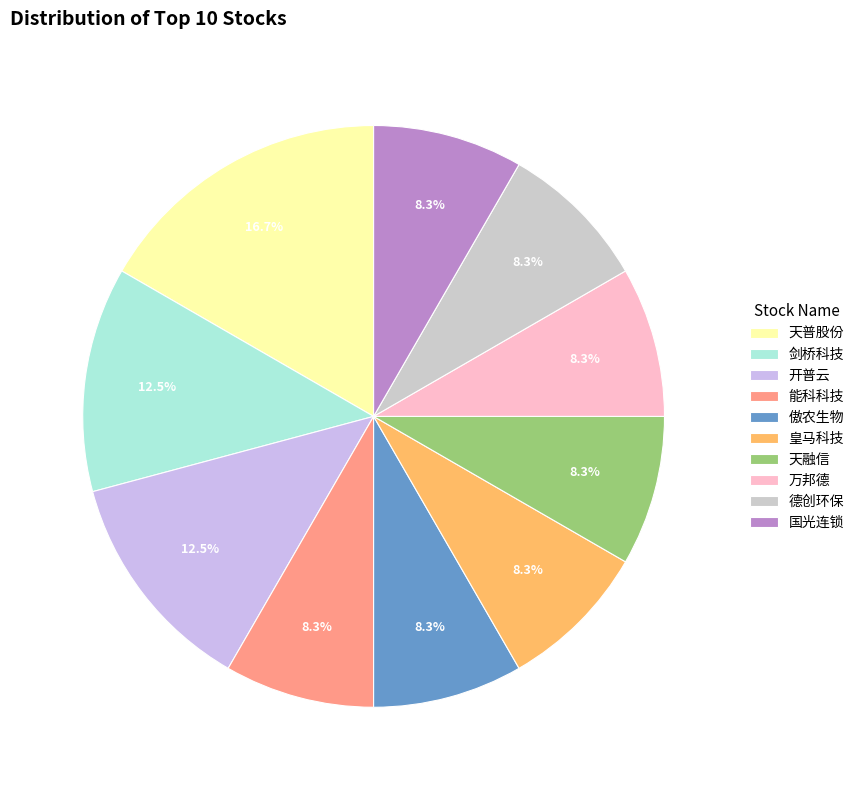

To the nearest percent, what portion does 天融信 represent?

8%